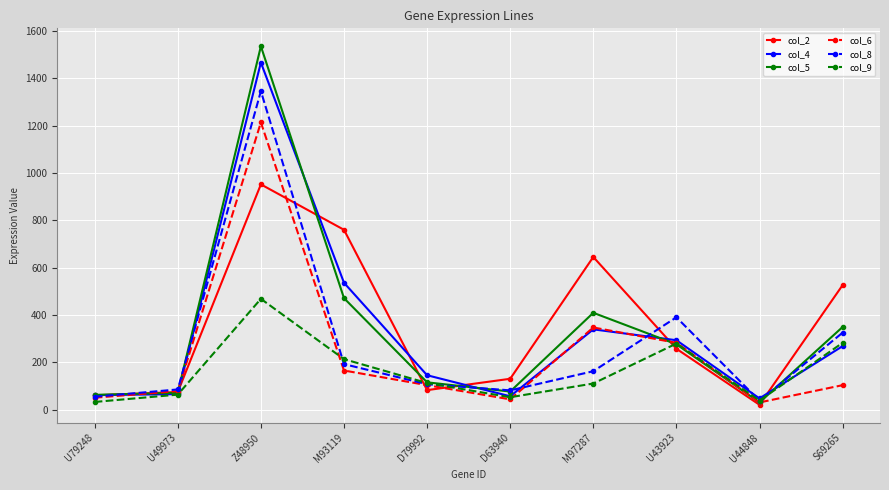

Is it true that col_5 equals 62 at U79248?

True